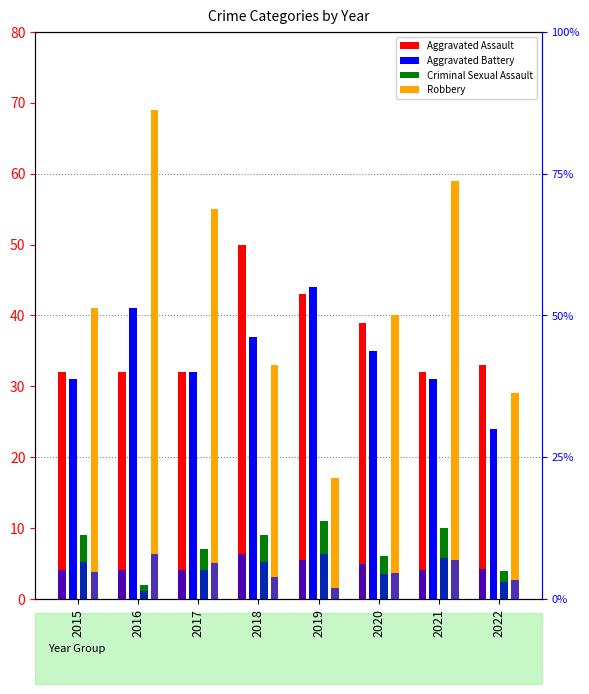

What is the sum of all Aggravated Assault values?

293